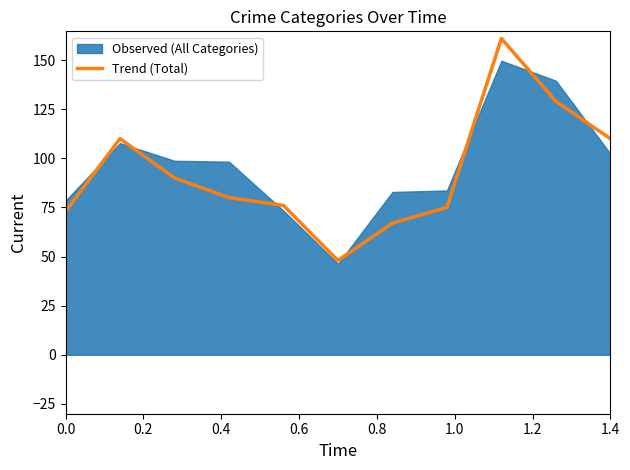

What is the lowest value of the Trend (Total) series?

48